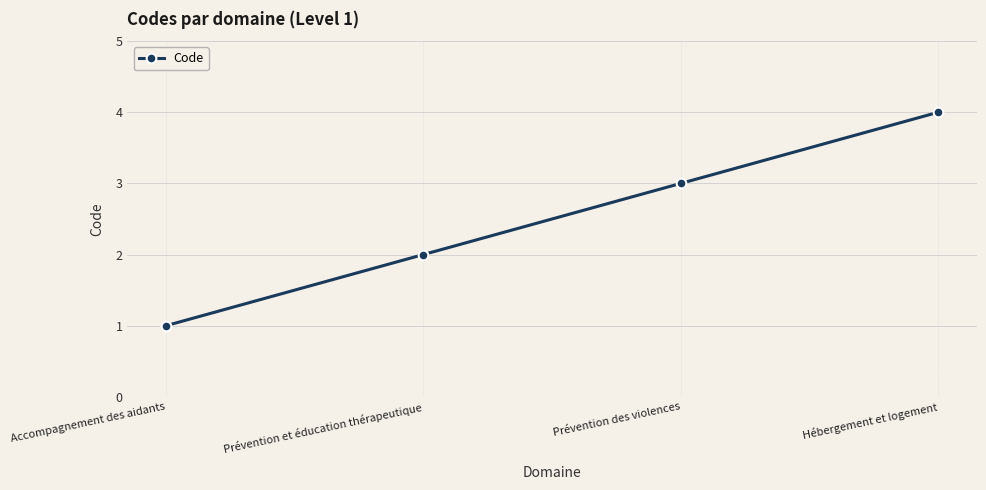

Is this an area chart (filled region under the line)?

No